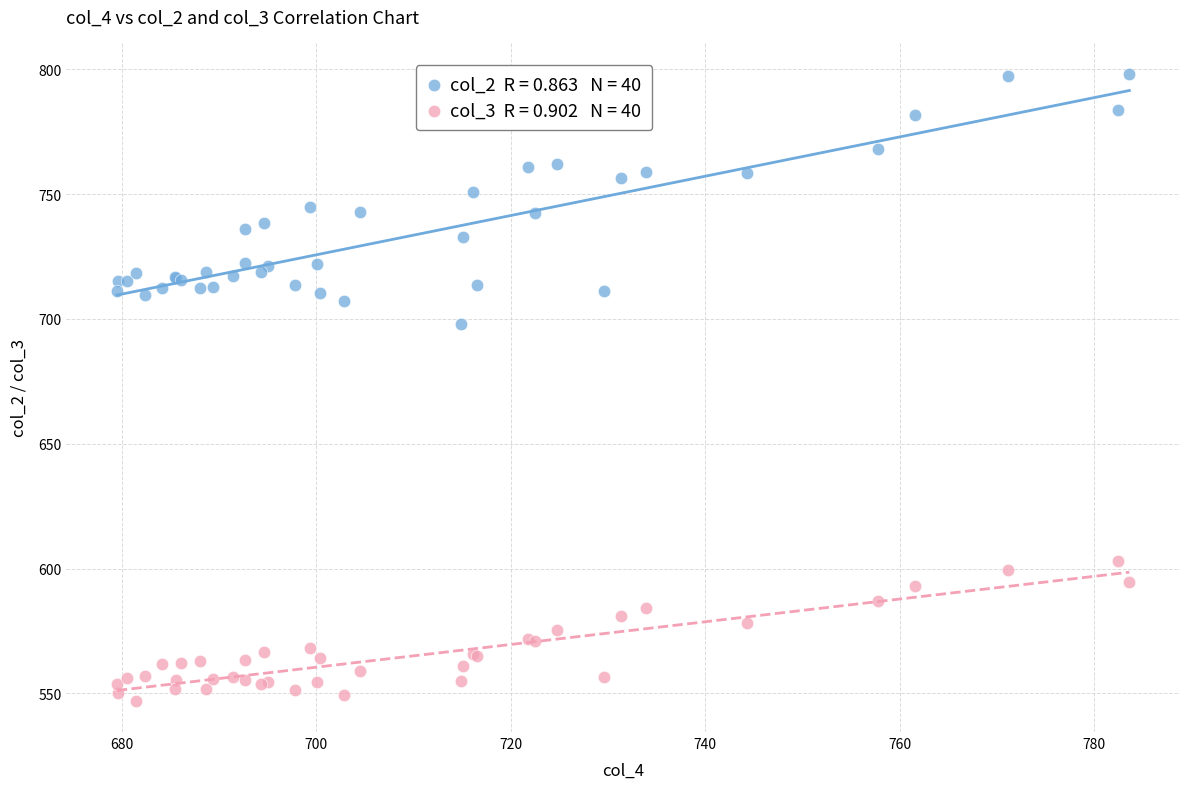

Across all series, what Y value is closest to 672?

698.1